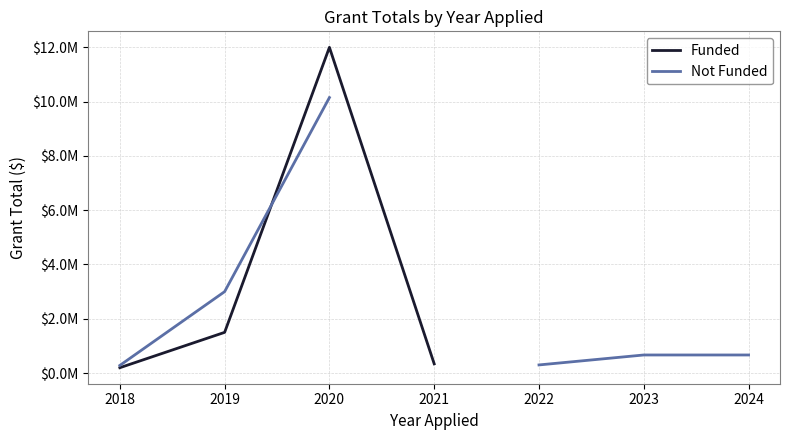

True or false: Funded has a value of 2362903.3 at 2019.

False